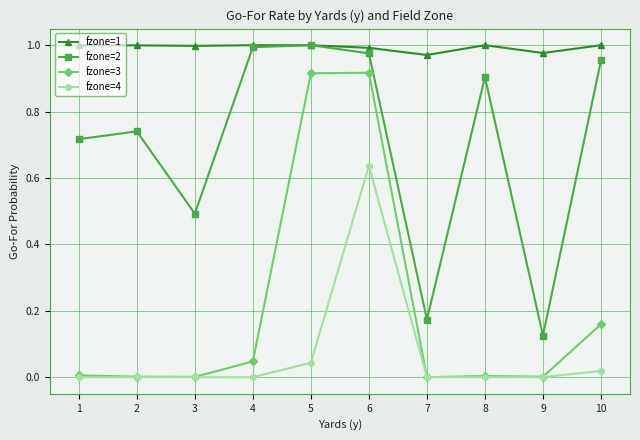

The value of fzone=3 at 5 is 1.6. True or false?

False